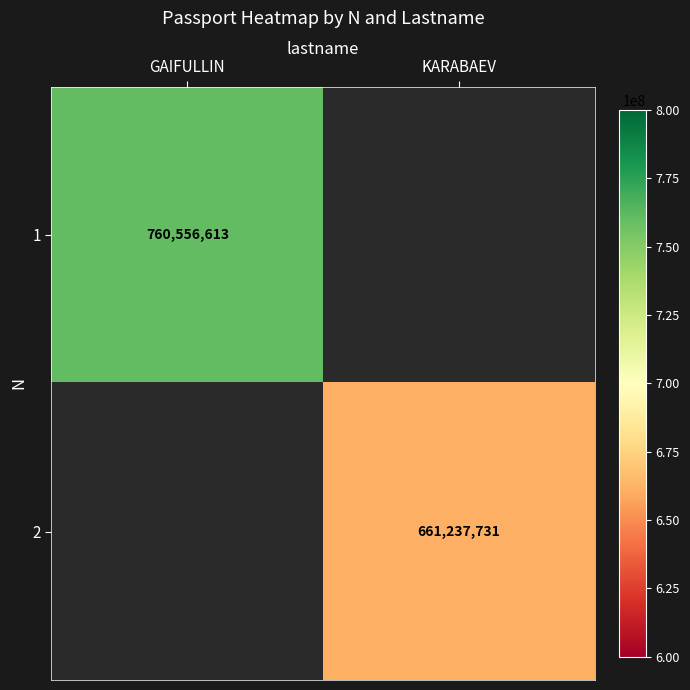

Is it true that 2 equals 1113734541 at KARABAEV?

False